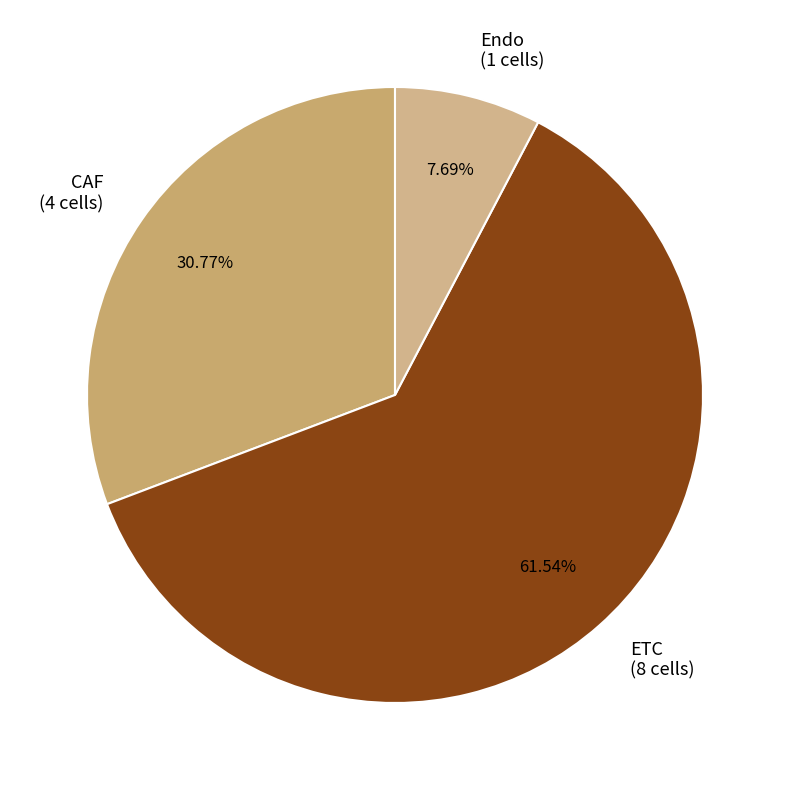

What percentage is the CAF slice, to the nearest percent?

31%